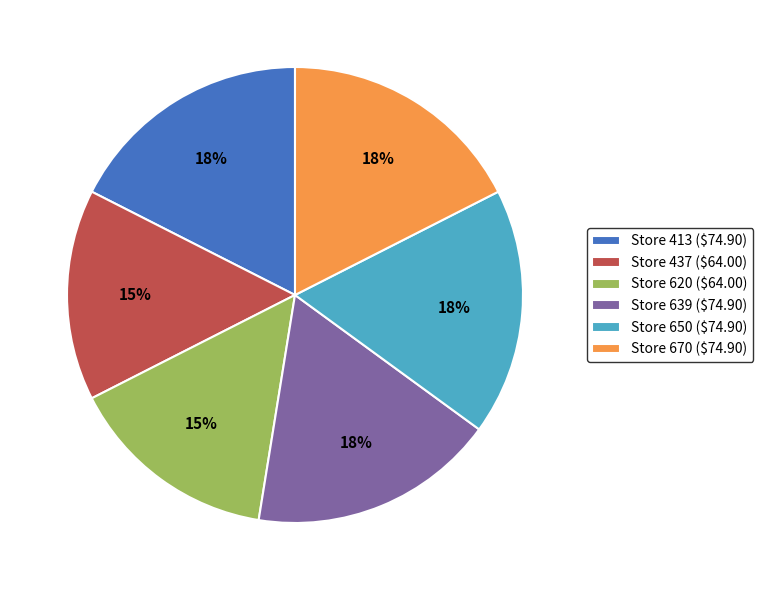

What percentage is the Store 437 ($64.00) slice, to the nearest percent?

15%